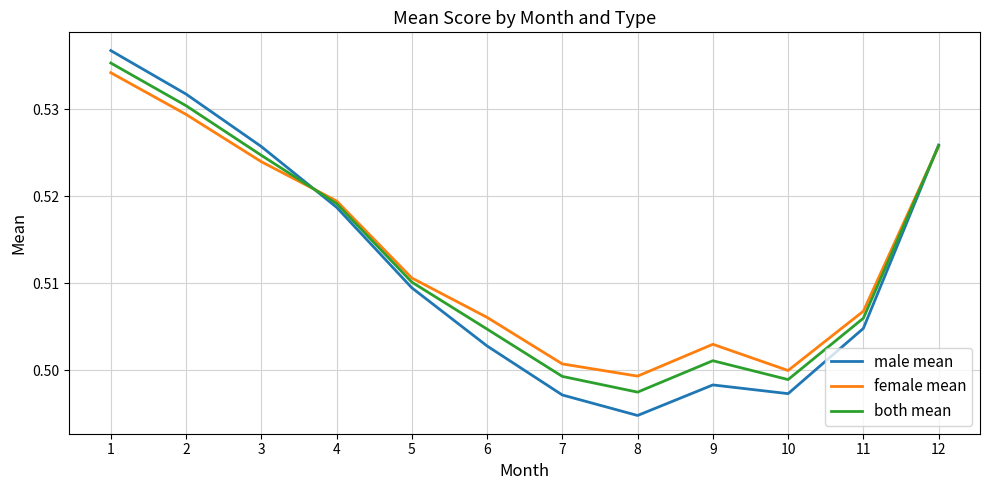

Is the value of male mean at 8 greater than the value of female mean at 10?

No